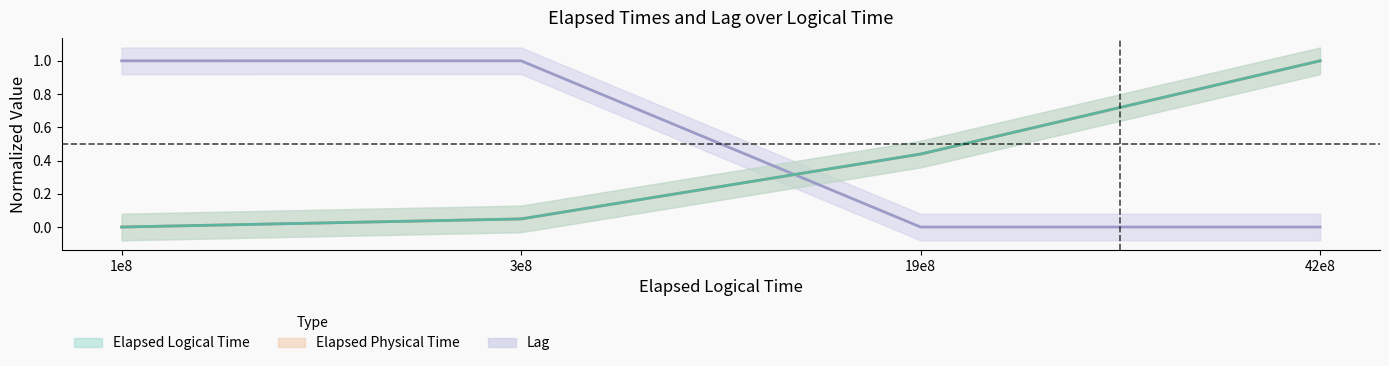

Which series changed the most between 100000000 and 1900000000?

Lag